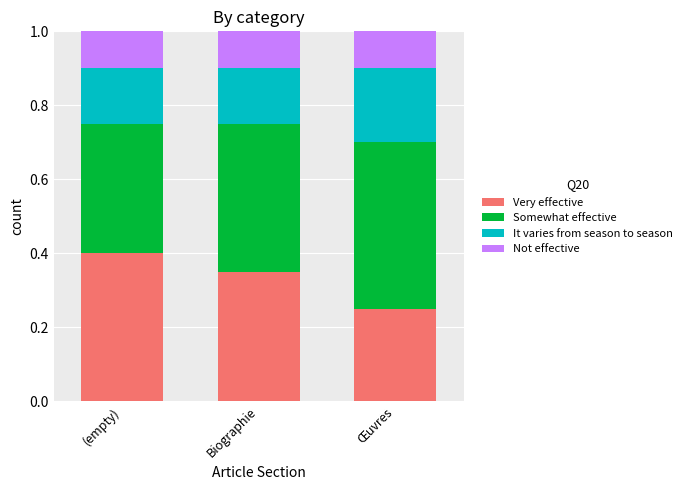

The Very effective series shows 0.5 at Biographie. True or false?

False